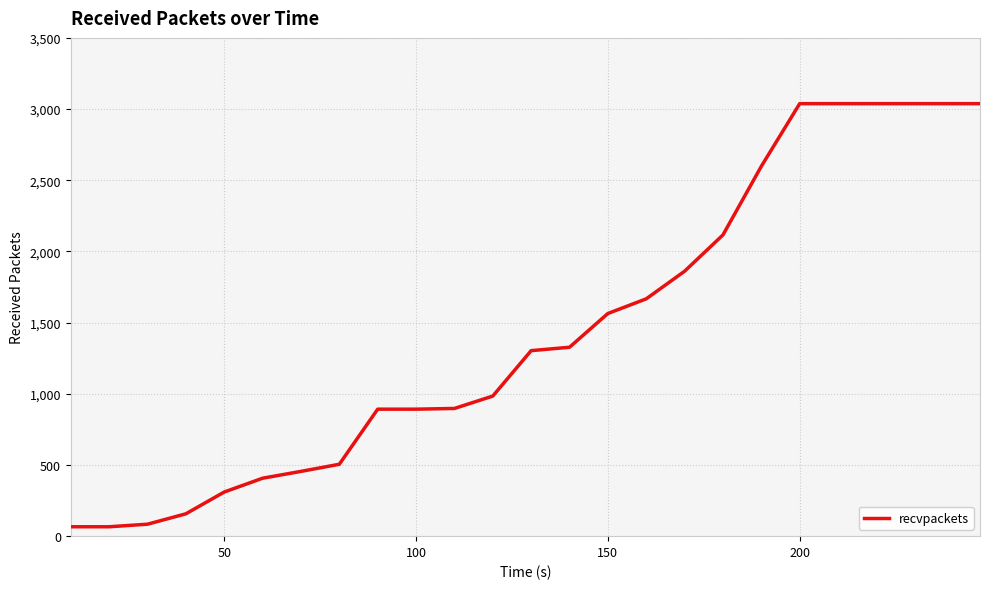

What is the maximum value shown in the chart?

3038